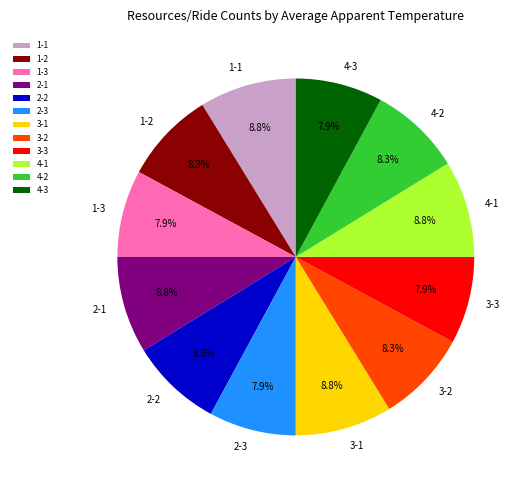

Do 4-2 and 2-3 together represent more than half of the pie?

No